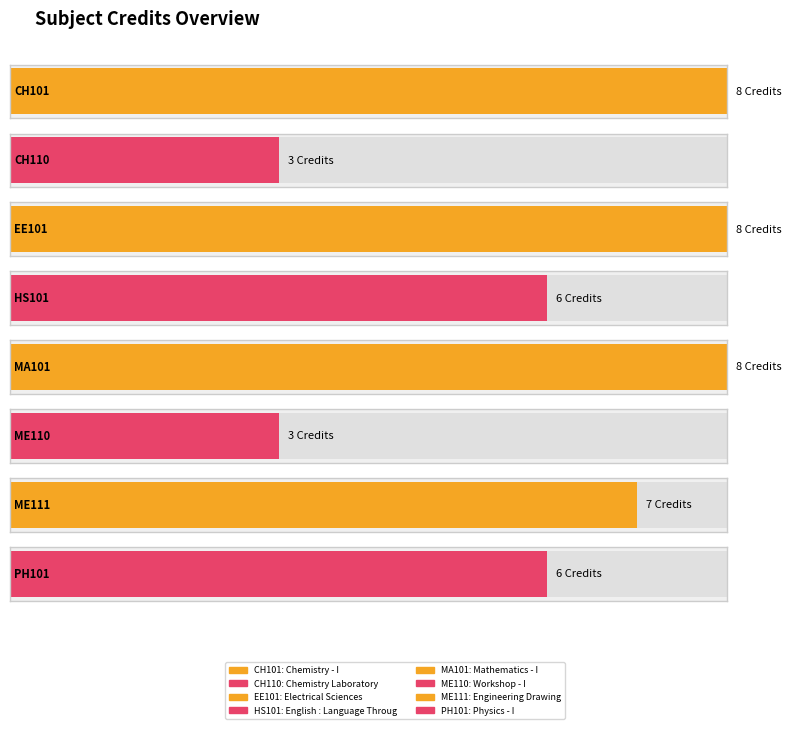

Reading left to right, what are all the values shown in this chart?

CH101=8	CH110=3	EE101=8	HS101=6	MA101=8	ME110=3	ME111=7	PH101=6